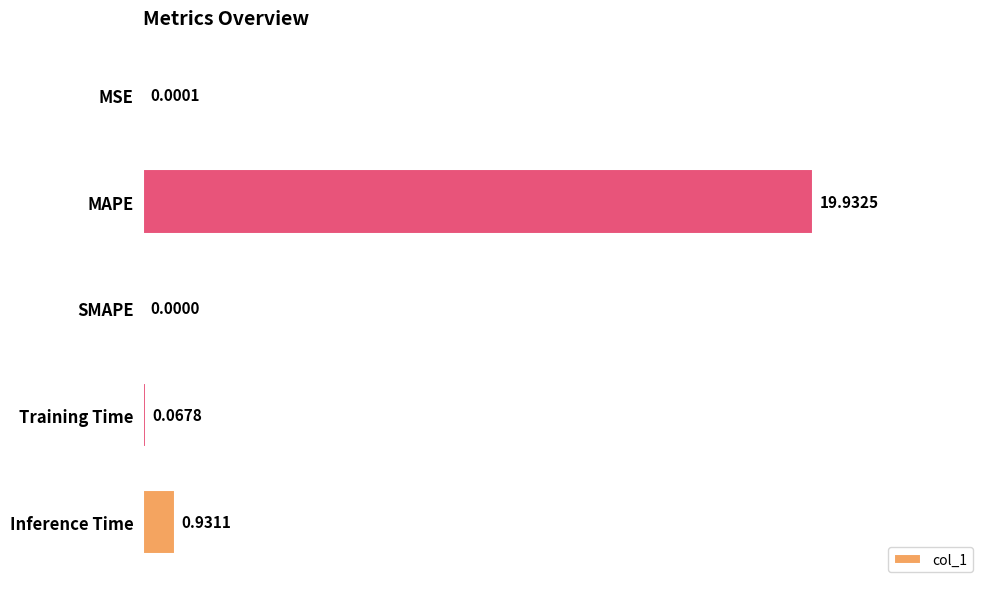

Between MSE and Inference Time, which is larger?

Inference Time